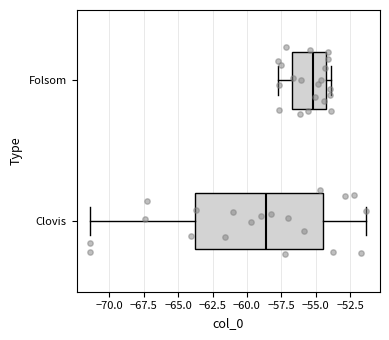

Reading bottom to top, transcribe this box plot: for each box, give where its median line is, the range the box spans, and where its two whiskers end, as read against the x-axis. The values are not printed on the chart, so give them approximately, as read against the axis.

Clovis: median -58.5, box -64.0 to -54.5, whiskers -71.5 to -51.5
Folsom: median -55.0, box -57.0 to -54.5, whiskers -57.5 to -54.0